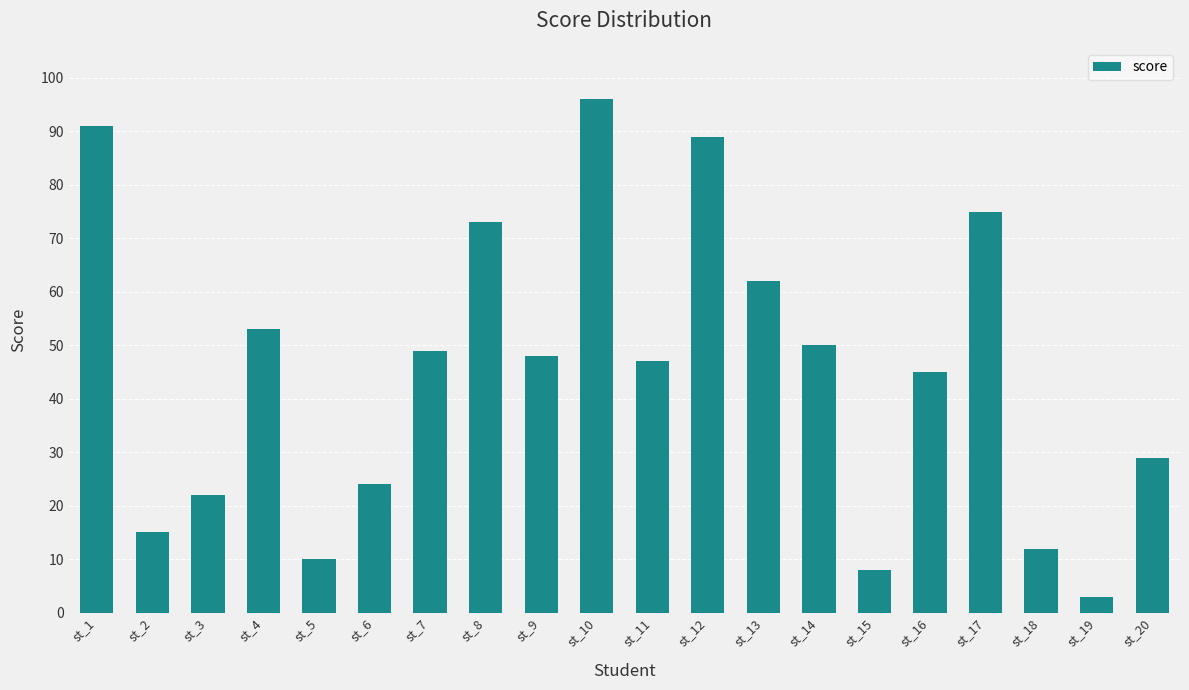

List the labels in order of value, largest first.

st_10, st_1, st_12, st_17, st_8, st_13, st_4, st_14, st_7, st_9, st_11, st_16, st_20, st_6, st_3, st_2, st_18, st_5, st_15, st_19